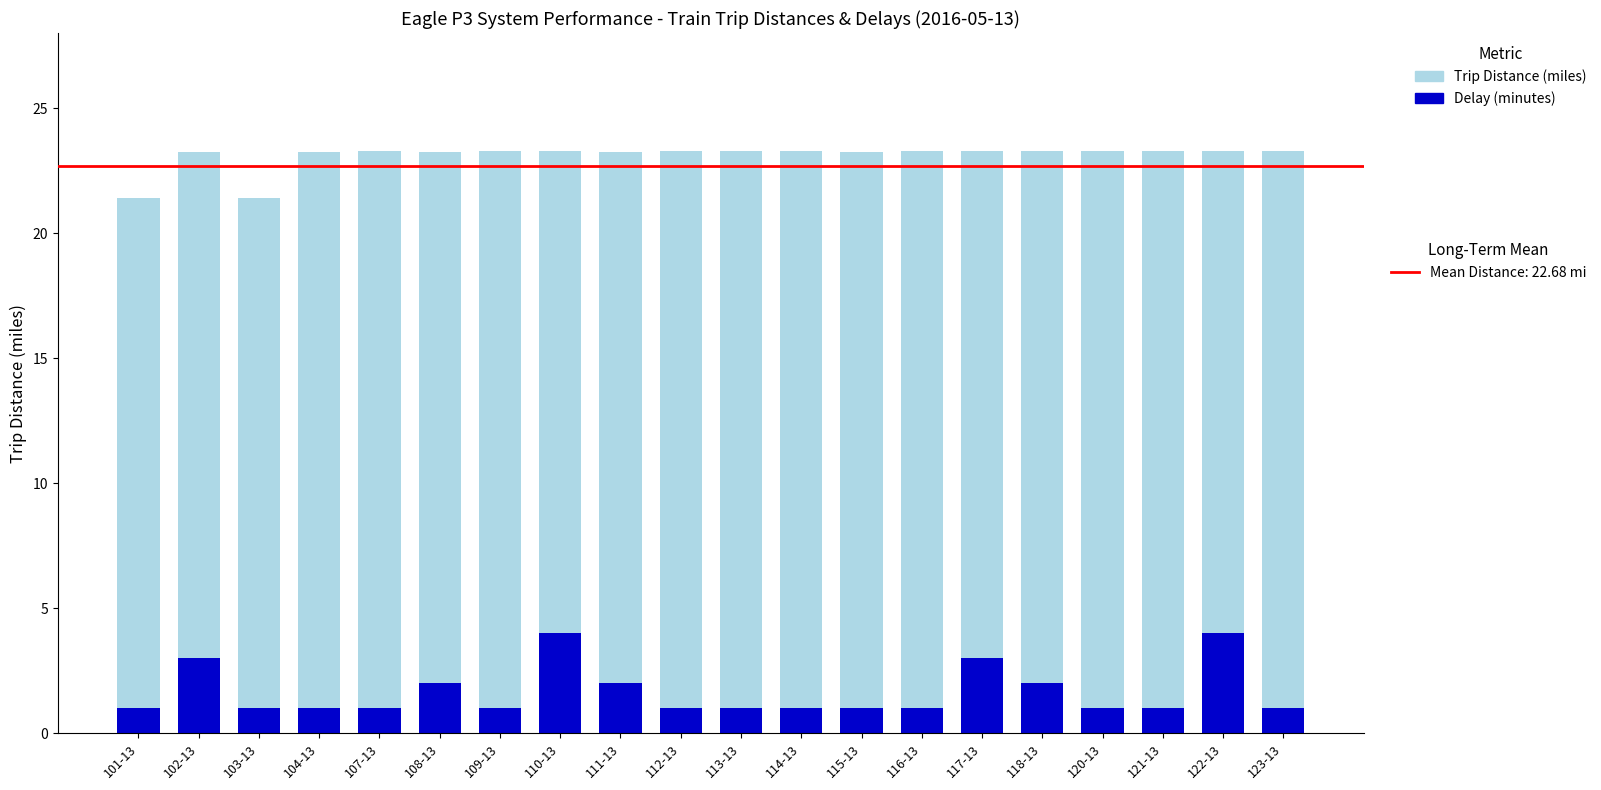

Is it true that Trip Distance (miles) equals 21.4 at 103-13?

True